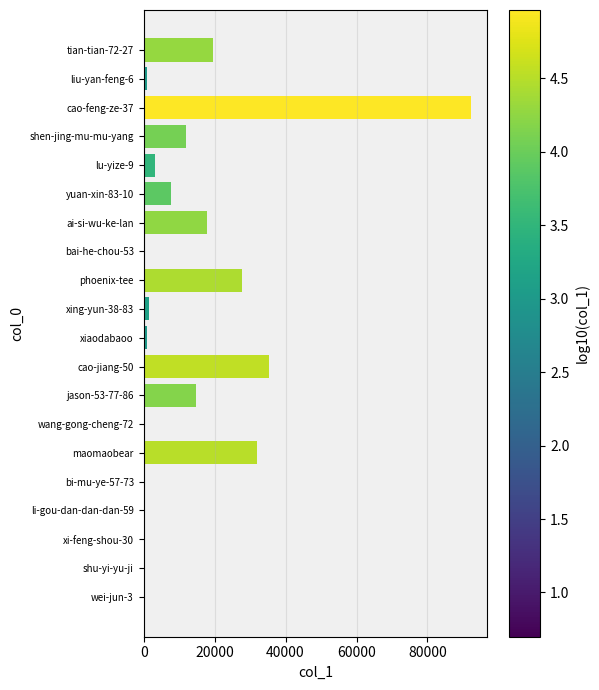

What is the ratio of the value at cao-feng-ze-37 to the value at tian-tian-72-27?

4.7